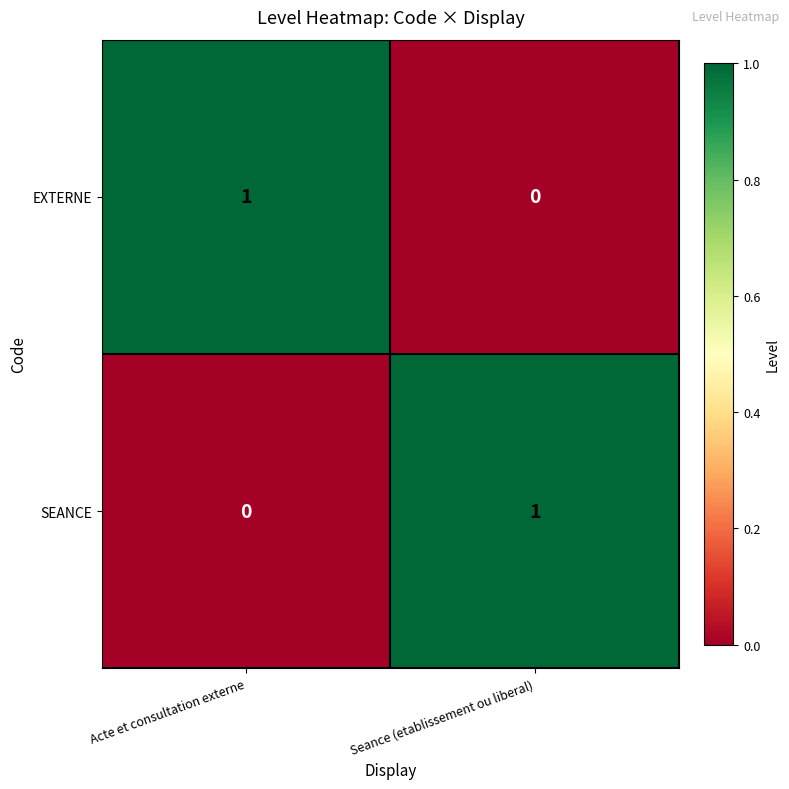

Count the number of categories in the chart.

2